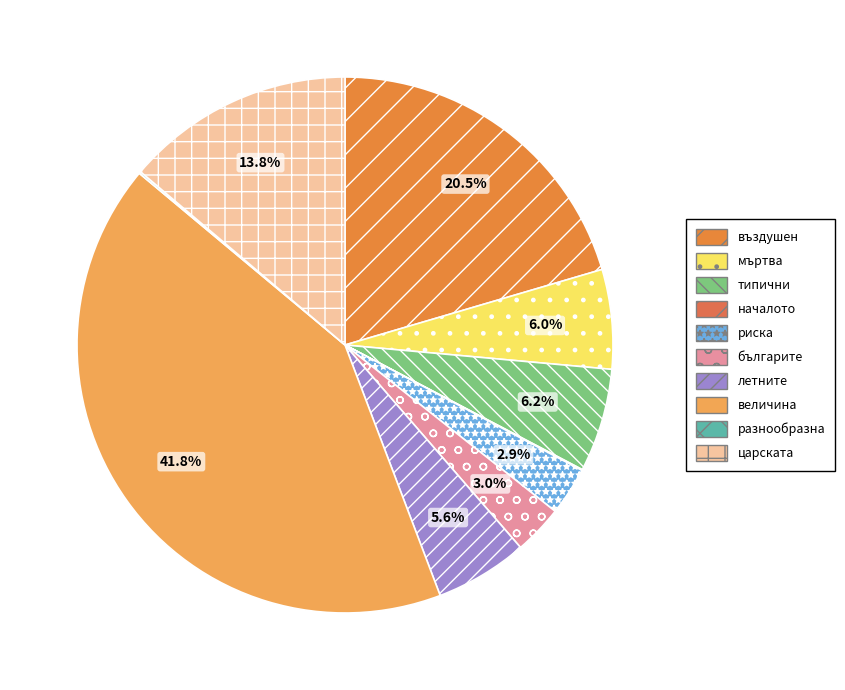

Rank the categories by value from highest to lowest.

величина, въздушен, царската, типични, мъртва, летните, българите, риска, разнообразна, началото